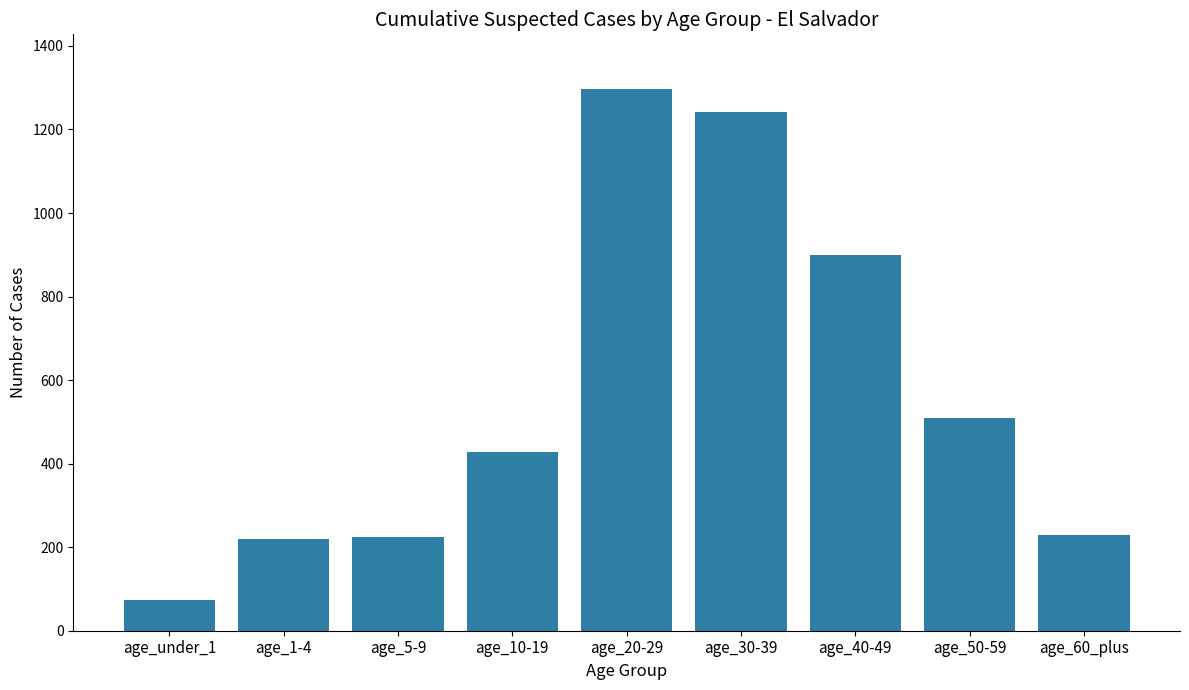

What value does the data have at age_20-29, to the nearest 100?

1300